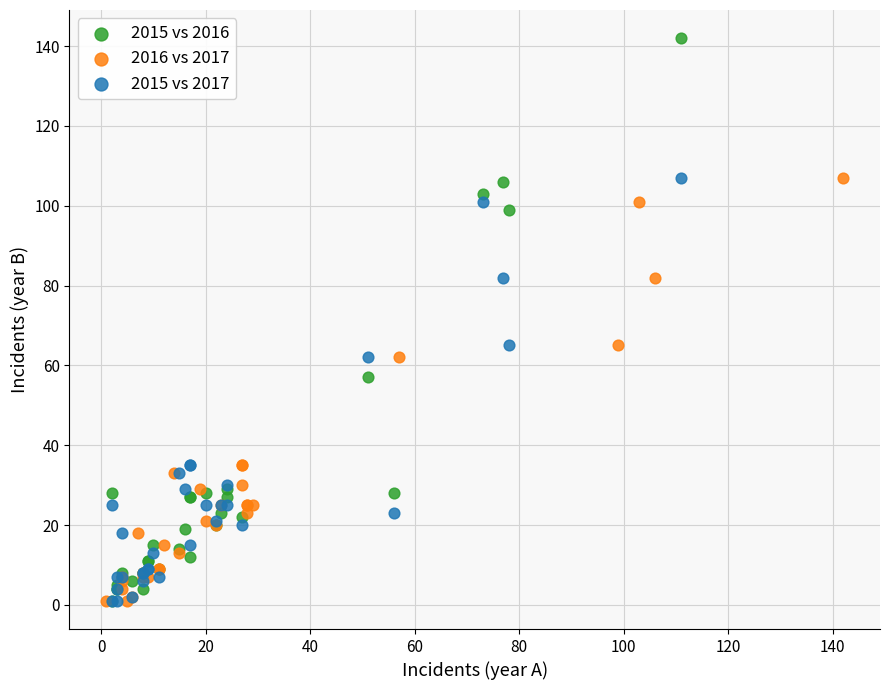

Which series reaches the maximum Y coordinate?

2015 vs 2016